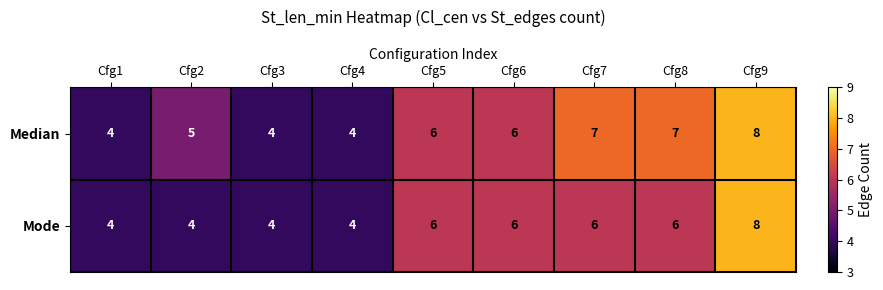

Reading left to right, transcribe all the data shown in this chart.

Median: 4	5	4	4	6	6	7	7	8
Mode: 4	4	4	4	6	6	6	6	8